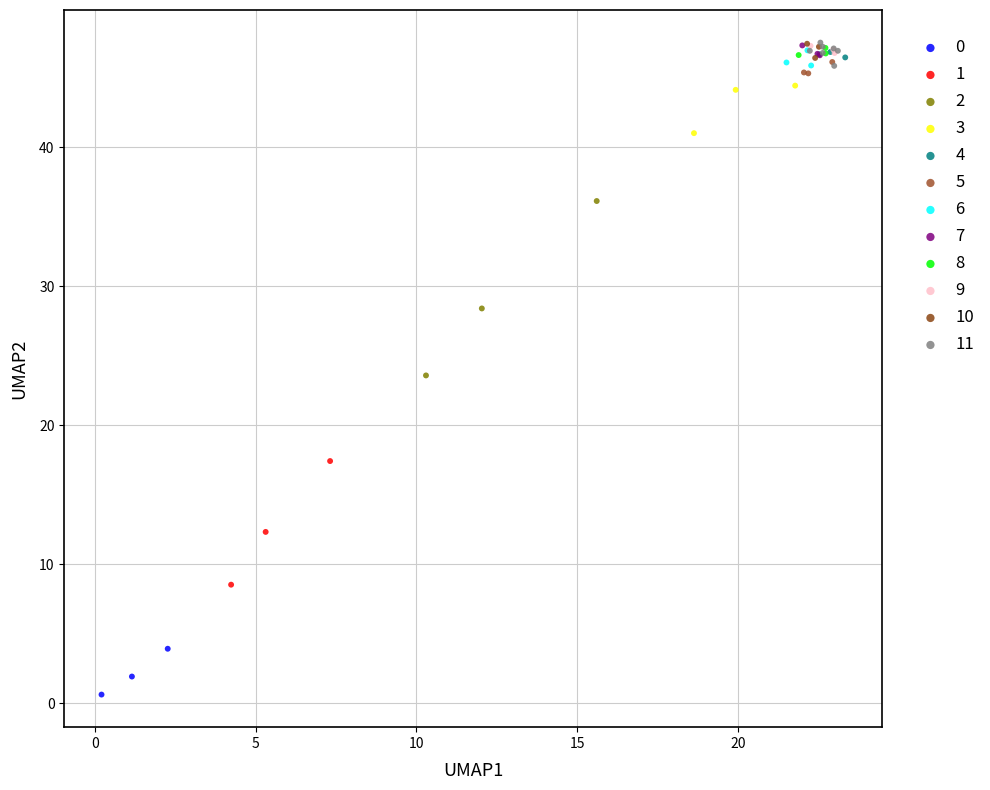

Which series reaches the minimum Y coordinate?

0